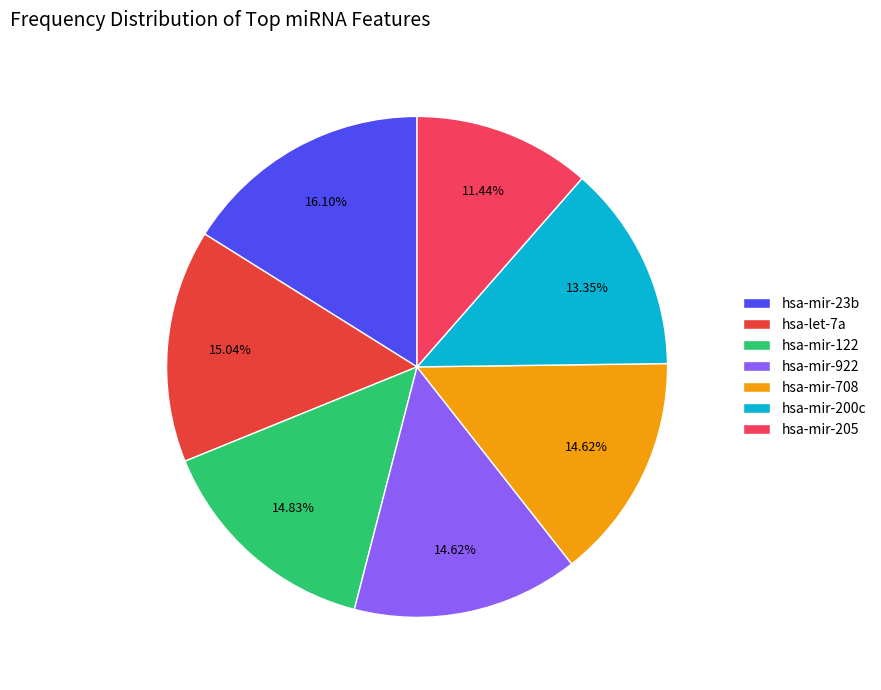

Is it true that hsa-mir-205 is 11% of the pie?

True